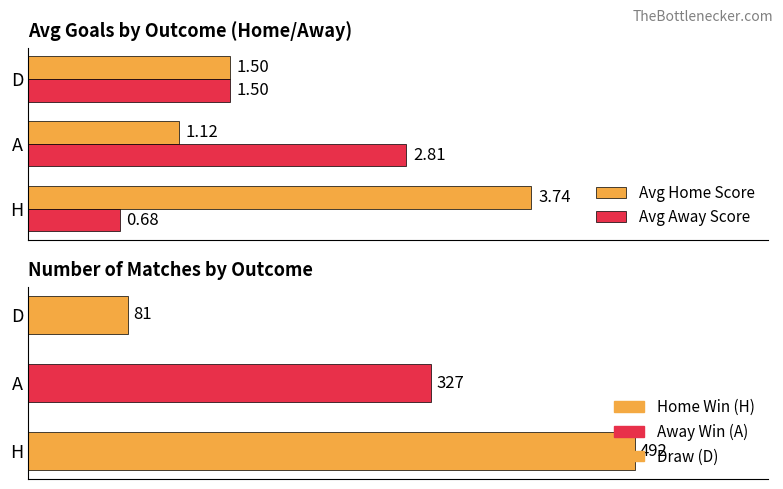

Read the Avg Away Score value at A.

2.8